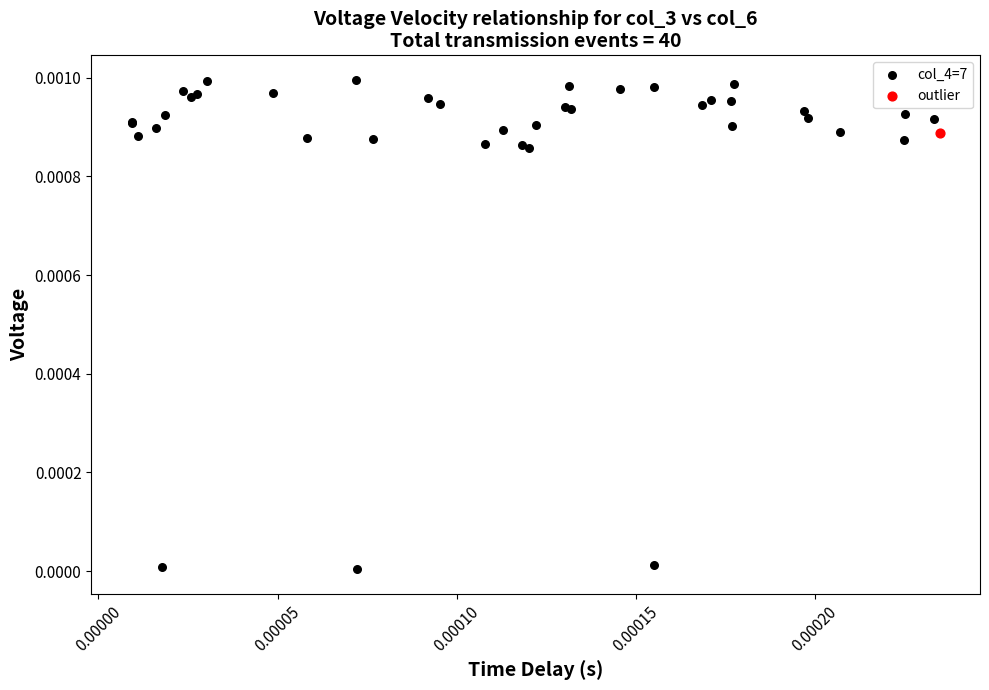

What are all the series names shown in the legend?

col_4=7, outlier